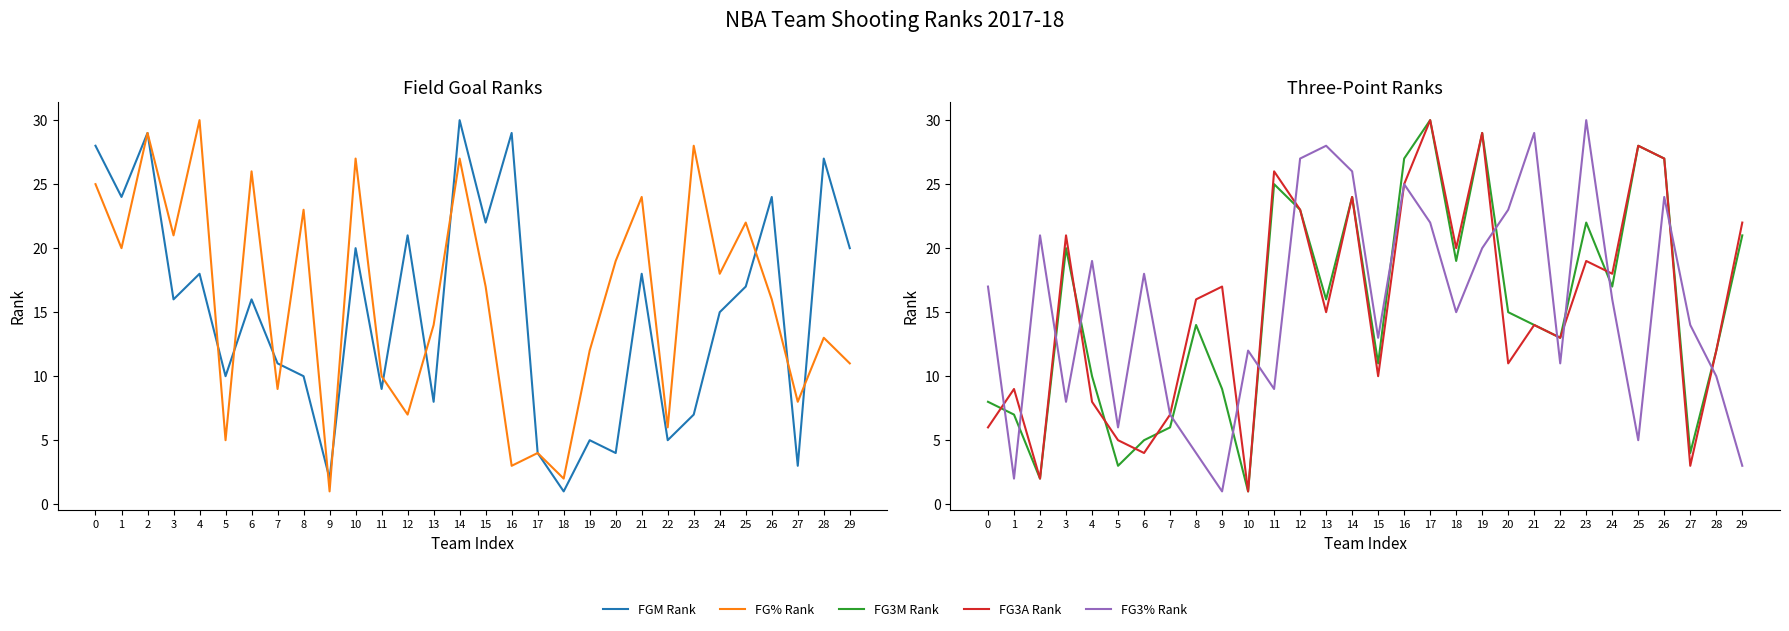

True or false: FG% Rank has more than 1 interior local peaks.

True